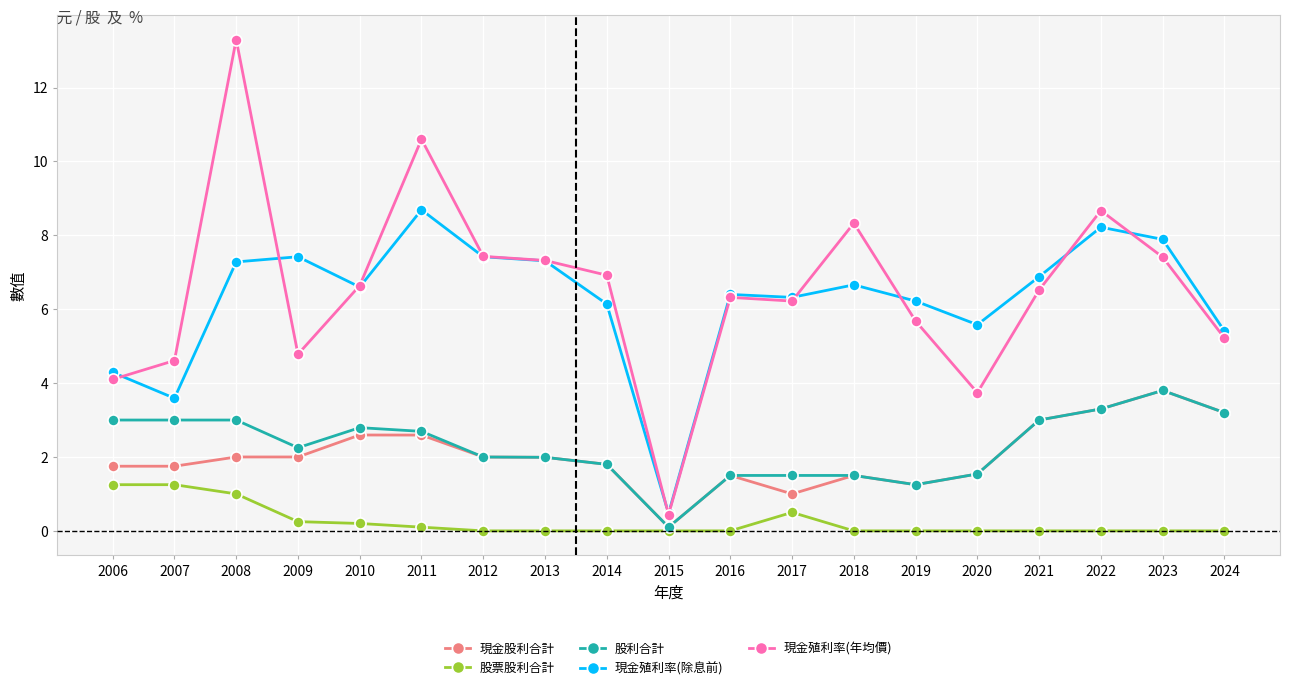

Which series has the largest range (max minus min)?

現金殖利率(年均價)